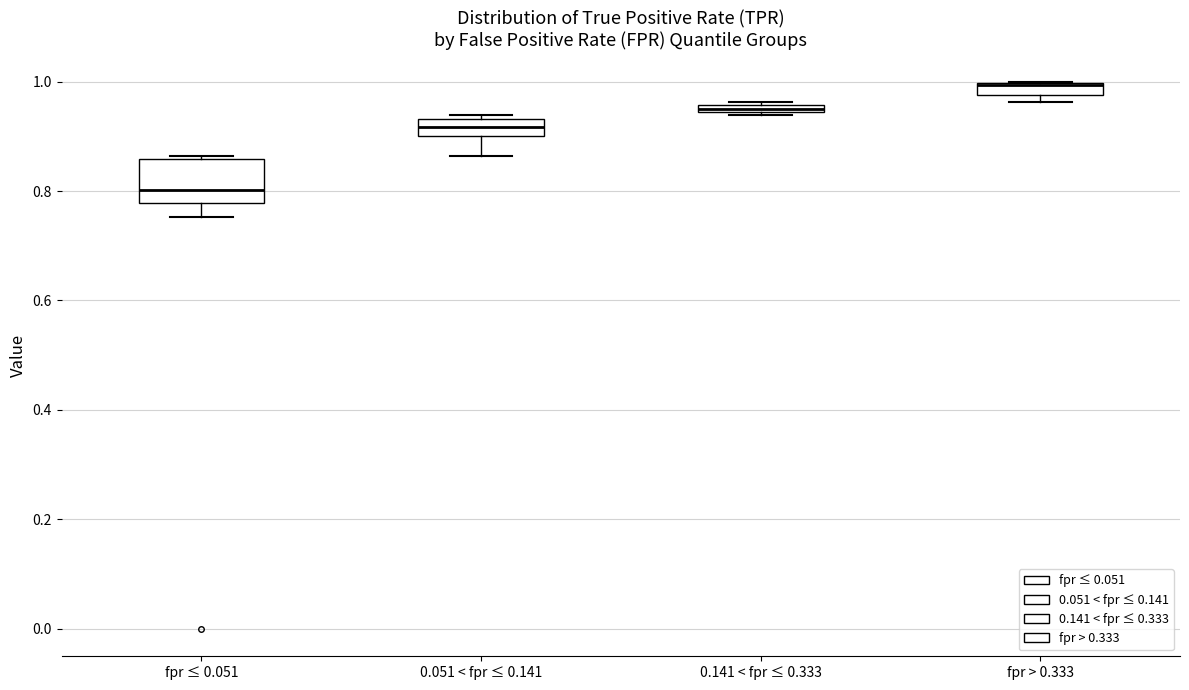

Which box is the tallest, from its lower edge to its upper edge?

fpr ≤ 0.051